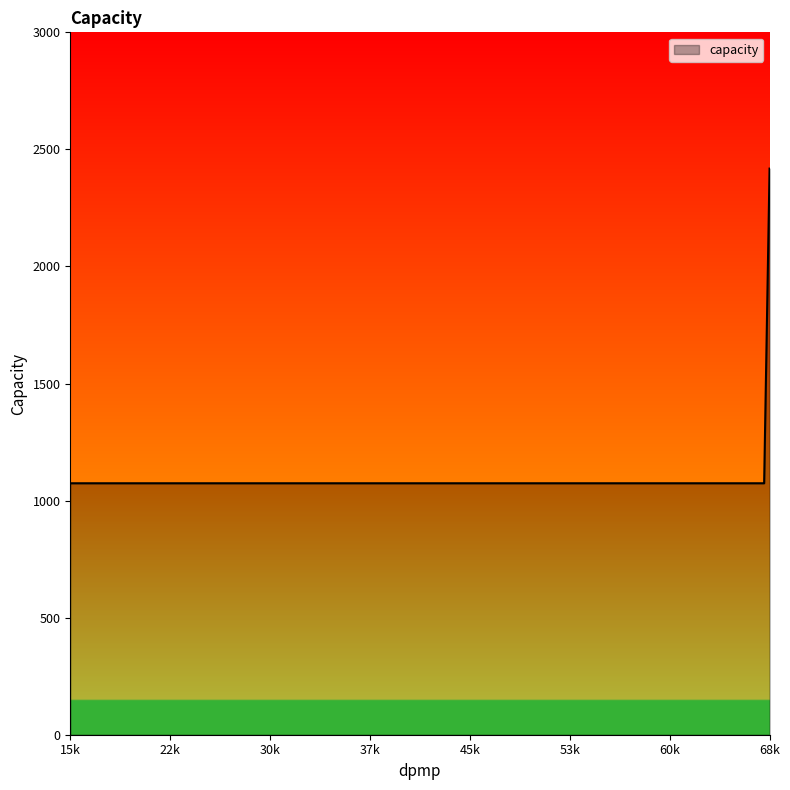

What is the minimum value shown in the chart?

1074